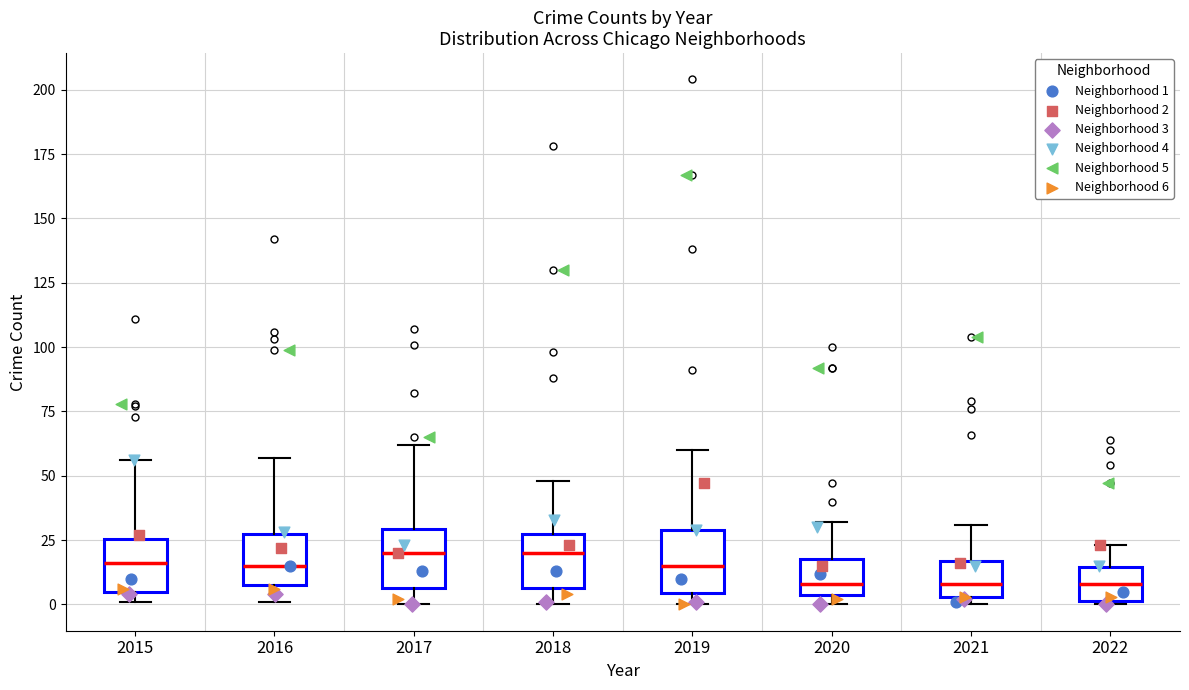

Reading left to right, read every box against the y-axis: the position of its median line, the range the box covers, and the ends of its whiskers. The values are not printed on the chart, so give them approximately, as read against the axis.

2015: median 15, box 5 to 25, whiskers 0 to 55
2016: median 15, box 10 to 30, whiskers 0 to 55
2017: median 20, box 5 to 30, whiskers 0 to 60
2018: median 20, box 5 to 30, whiskers 0 to 50
2019: median 15, box 5 to 30, whiskers 0 to 60
2020: median 10, box 5 to 20, whiskers 0 to 30
2021: median 10, box 5 to 15, whiskers 0 to 30
2022: median 10, box 0 to 15, whiskers 0 to 25